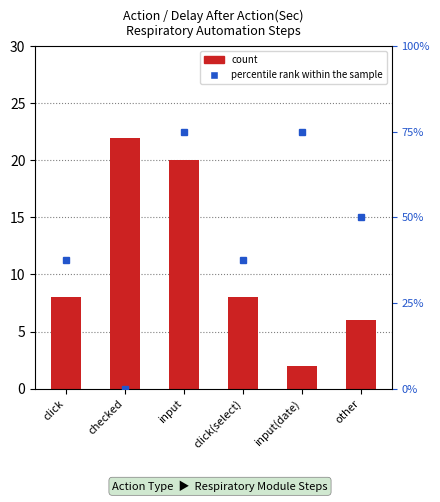

Reading left to right, list all the values displayed in this chart.

count: 8.0	22.0	20.0	8.0	2.0	6.0
percentile rank within the sample: 37.5	0.0	75.0	37.5	75.0	50.0